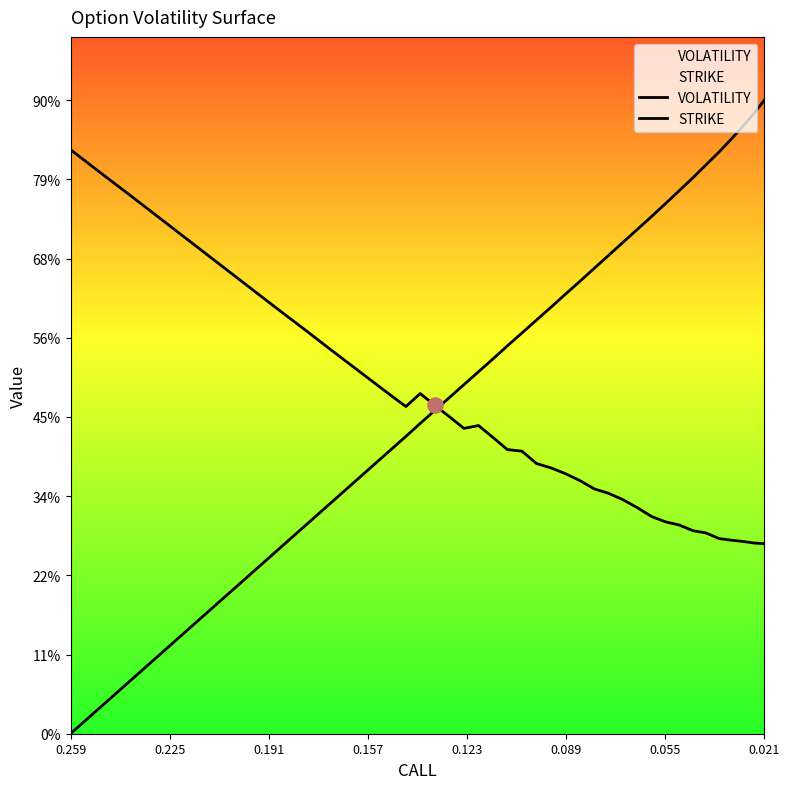

What are all the series names shown in the legend?

VOLATILITY, STRIKE